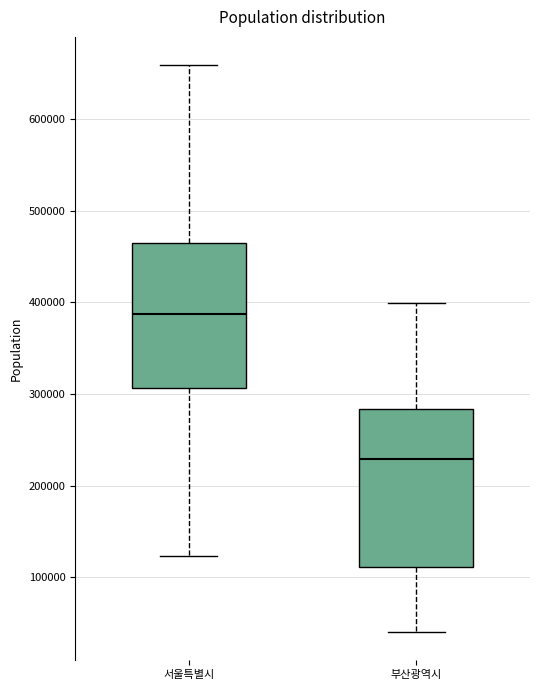

Reading left to right, transcribe this box plot: for each box, give where its median line is, the range the box spans, and where its two whiskers end, as read against the y-axis. The values are not printed on the chart, so give them approximately, as read against the axis.

서울특별시: median 390000, box 310000 to 470000, whiskers 120000 to 660000
부산광역시: median 230000, box 110000 to 280000, whiskers 40000 to 400000